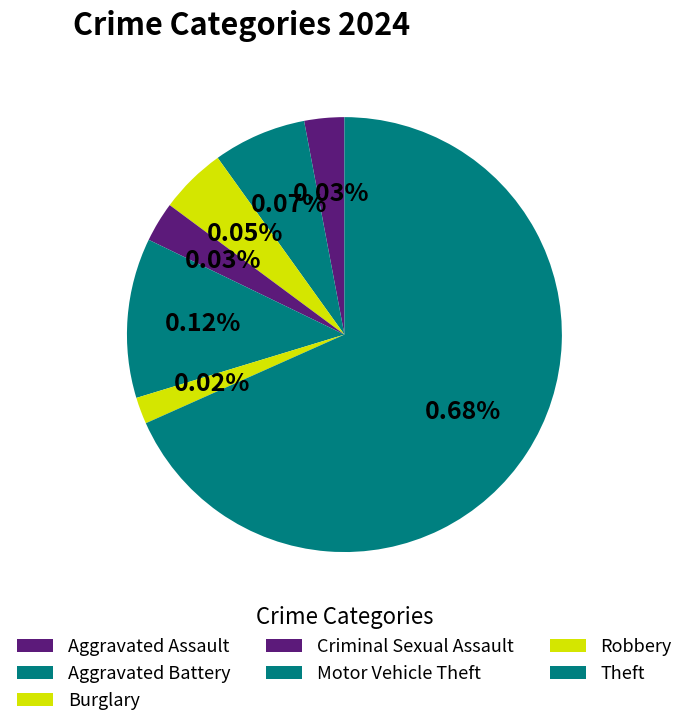

The Theft slice represents 60% of the pie. True or false?

False